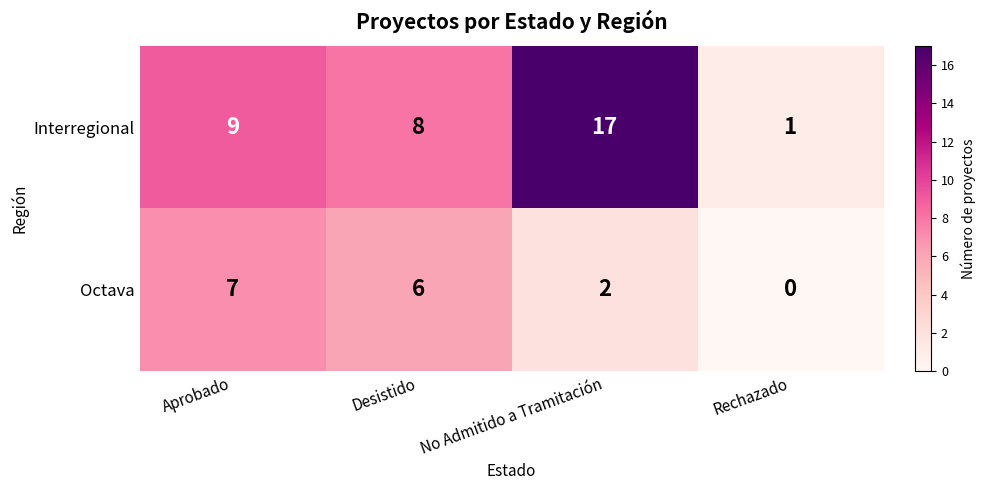

What is the sum of the Octava values at Aprobado and Desistido?

13